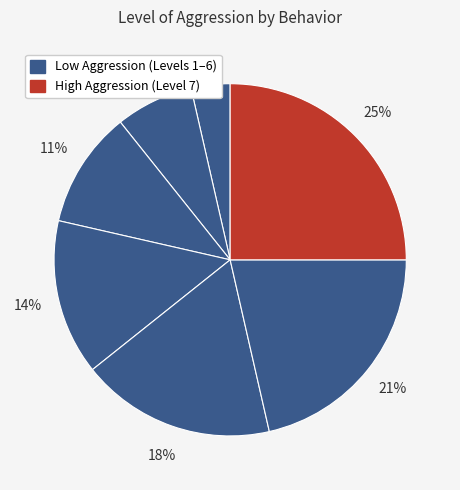

How many slices are in this pie chart?

7